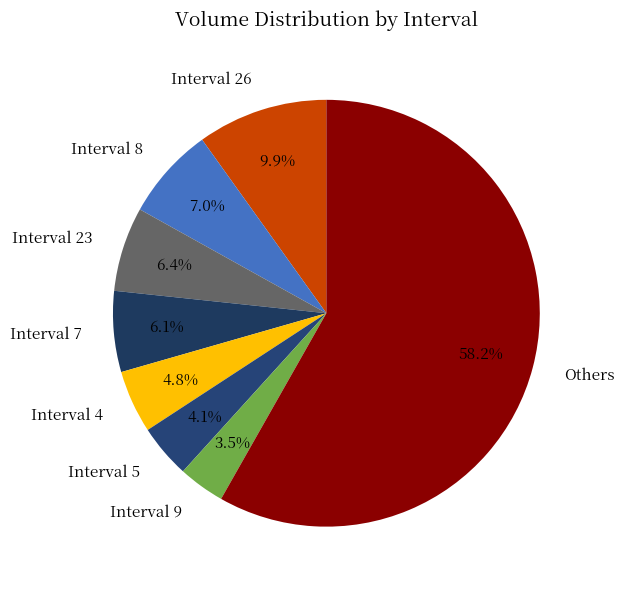

Does any single category account for the majority?

Yes